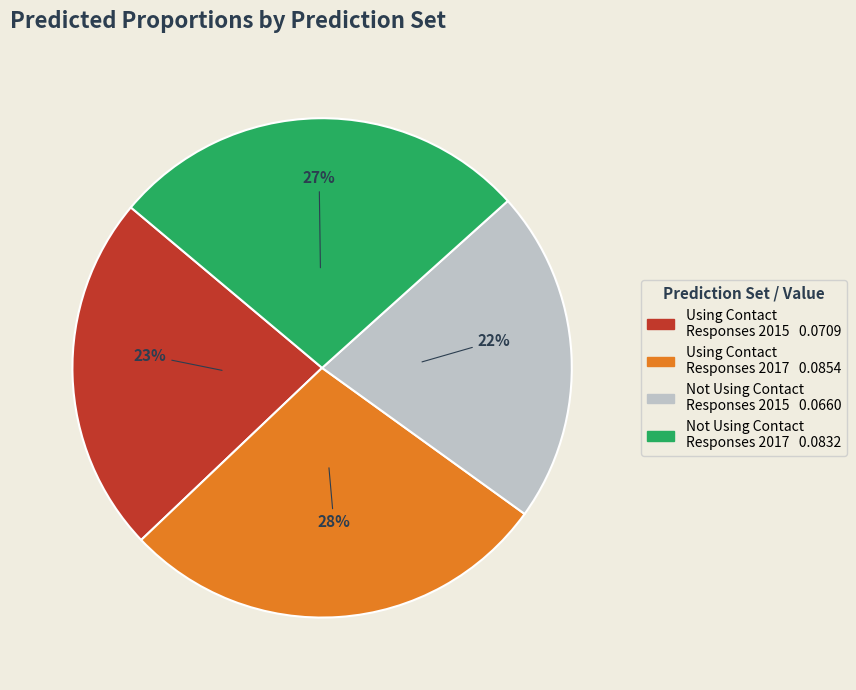

To the nearest percent, what is the average slice percentage?

25%